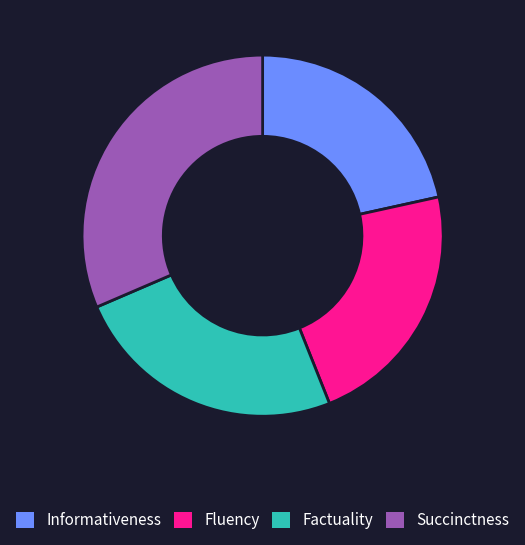

Rank the categories by value from lowest to highest.

Informativeness, Fluency, Factuality, Succinctness